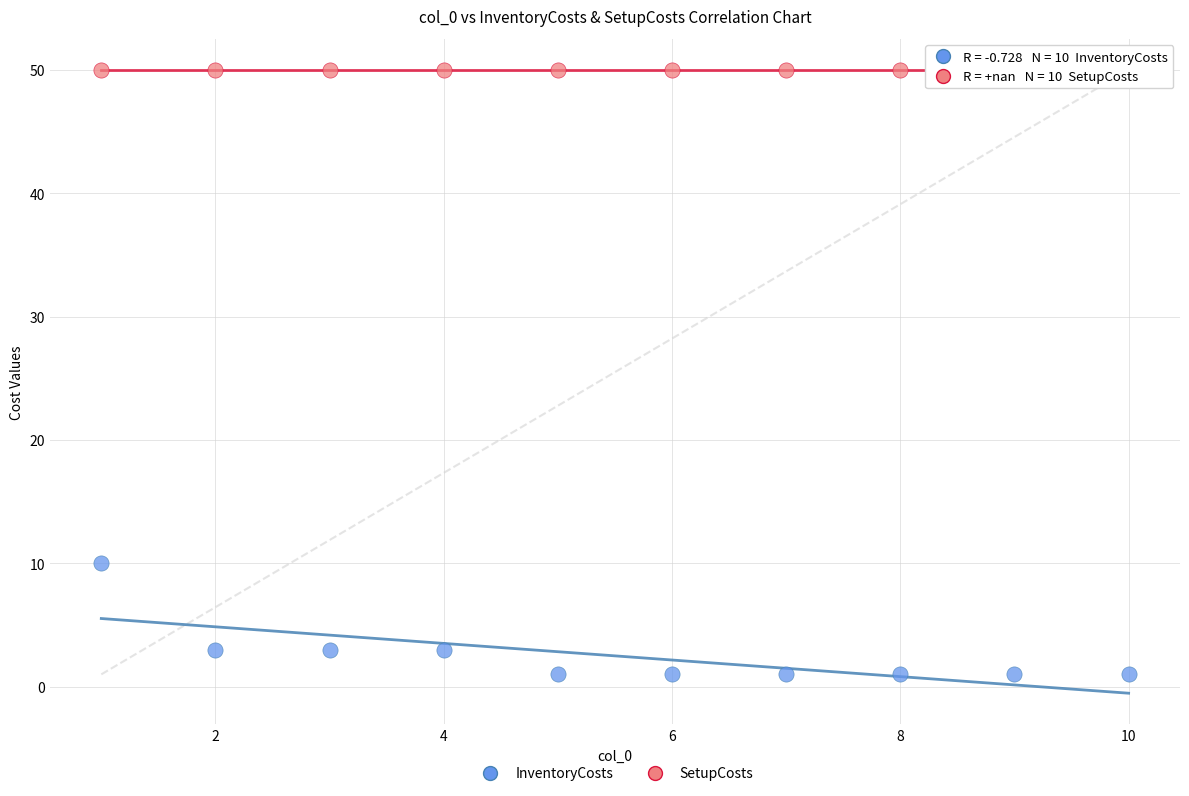

Which series contains the highest Y value?

SetupCosts